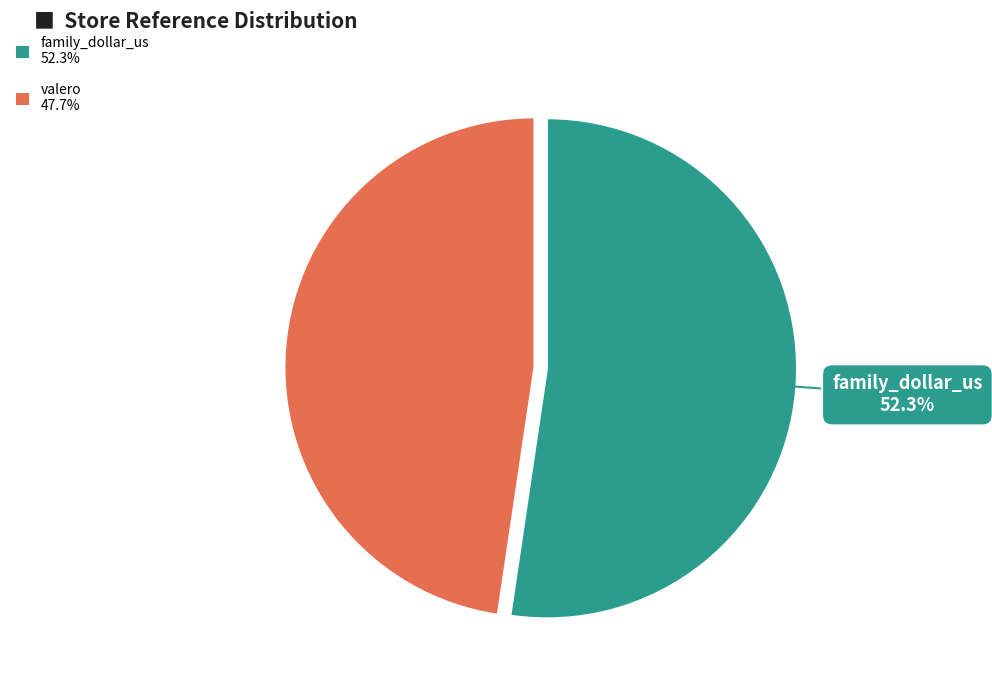

True or false: valero accounts for 38% of the total.

False